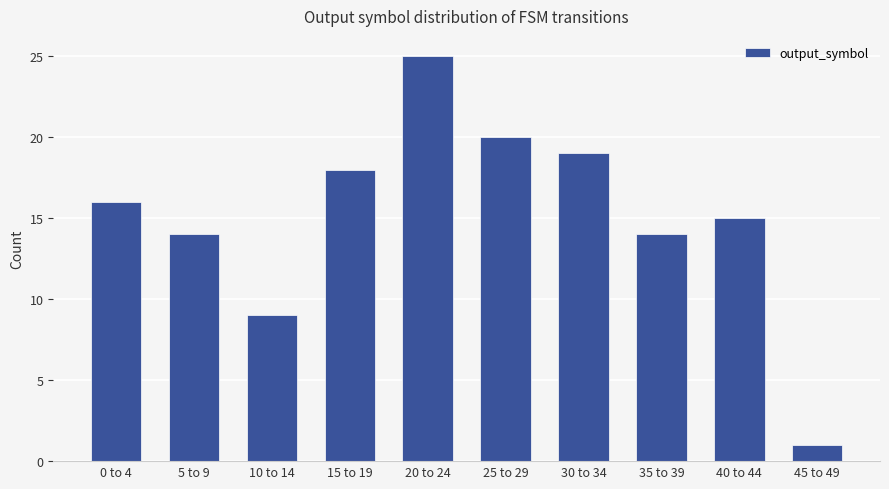

How many bars are there in total?

10